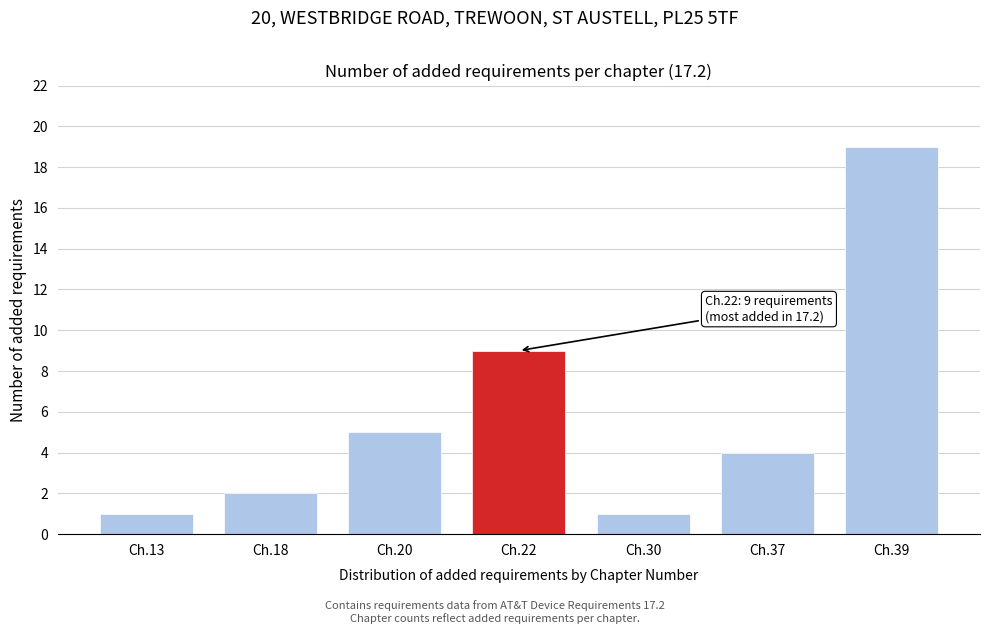

Reading left to right, transcribe all the data shown in this chart.

1	2	5	9	1	4	19